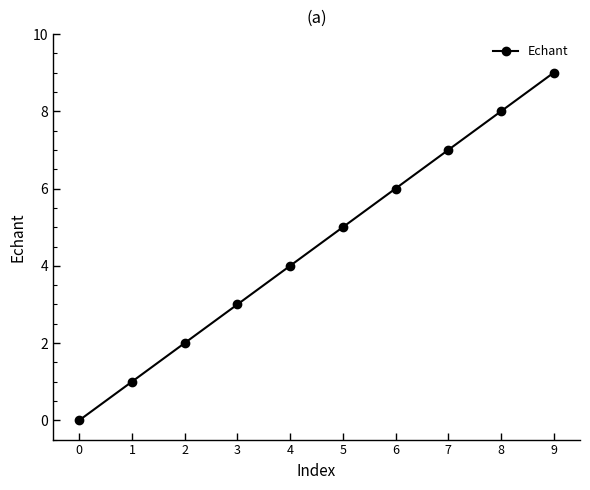

Rank the categories by value from highest to lowest.

9, 8, 7, 6, 5, 4, 3, 2, 1, 0